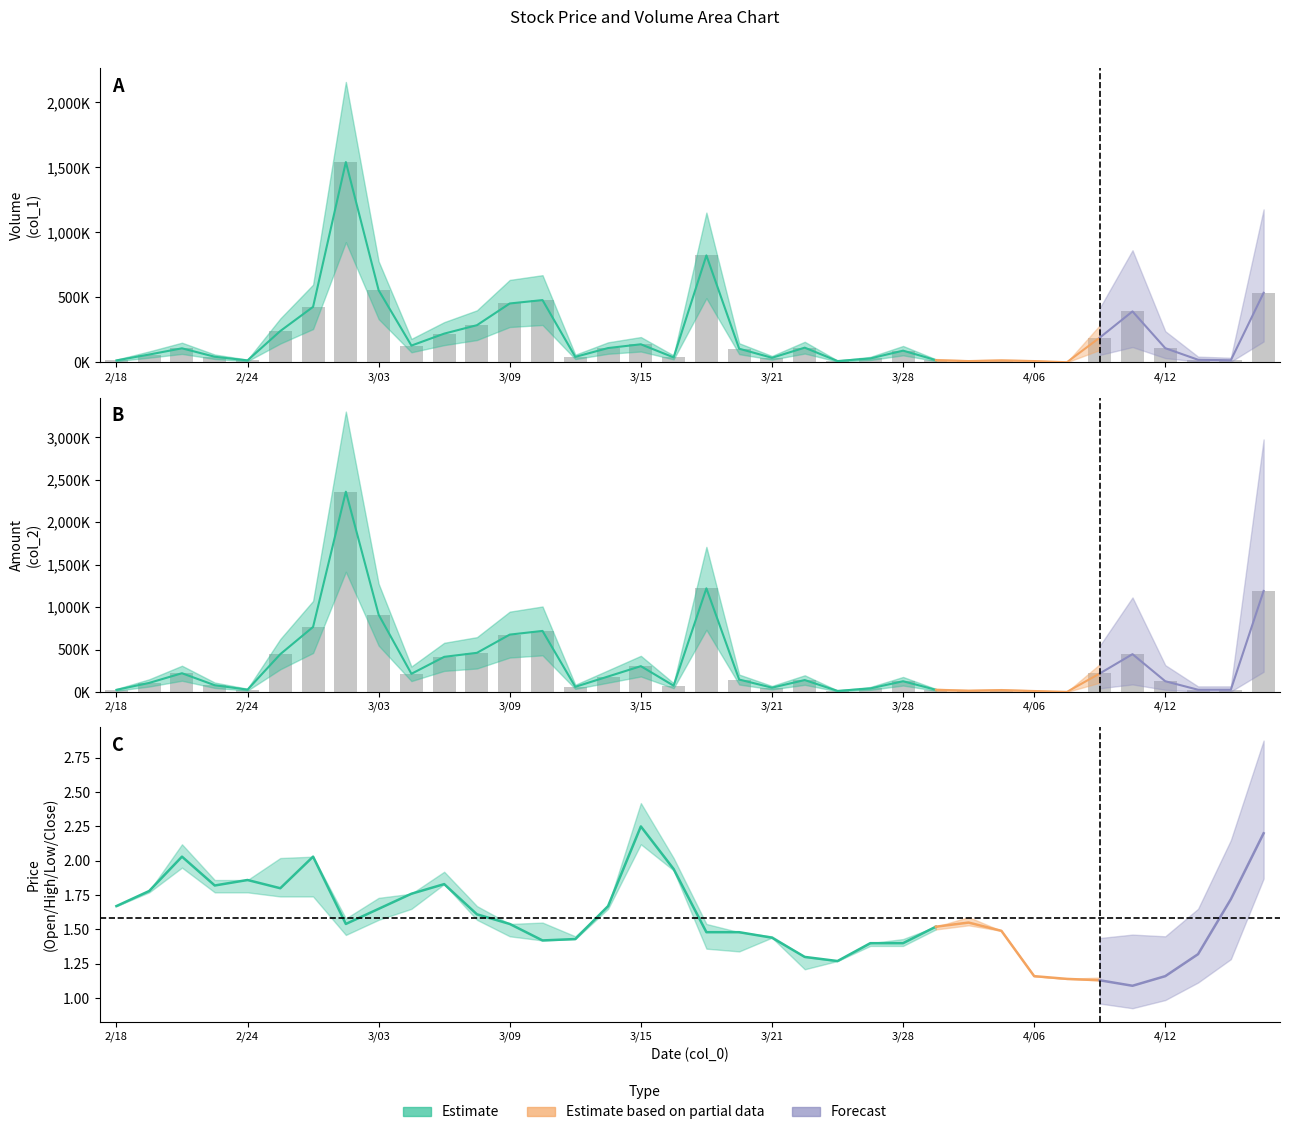

The col_1 (Volume) series shows 190000.0 at 100/04/08. True or false?

True